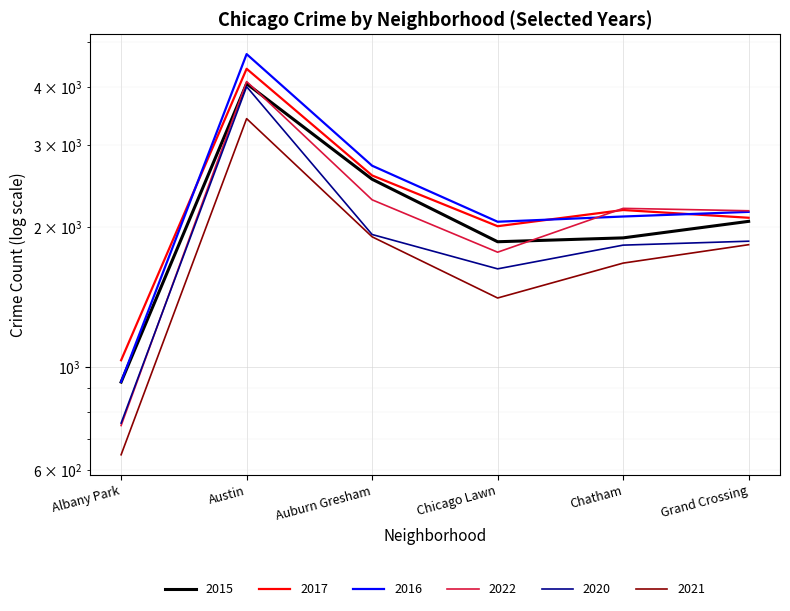

How many interior local peaks does the 2020 series have?

1